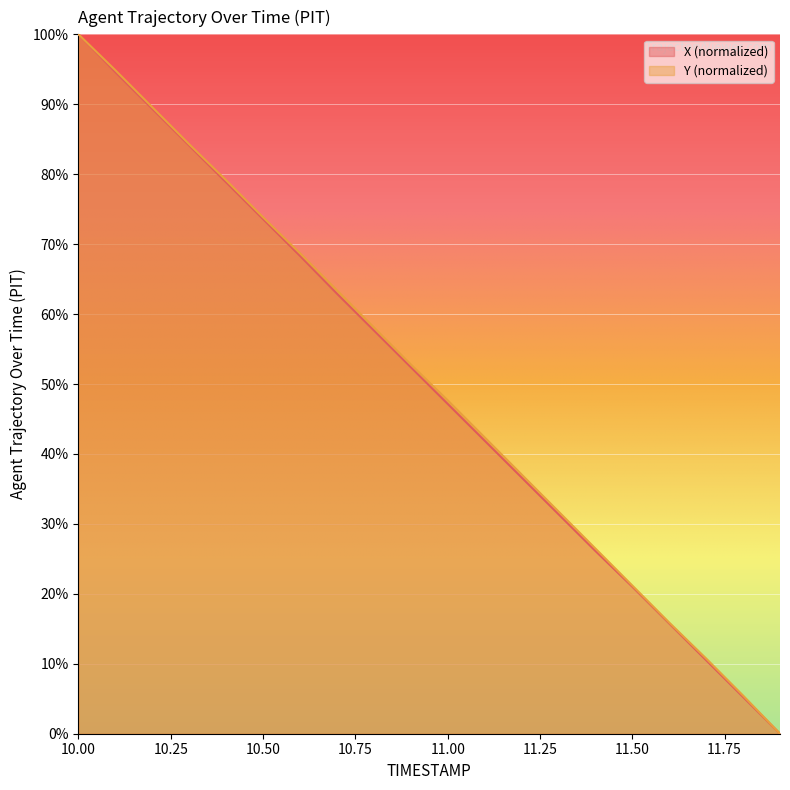

List the series in order of their peak value, lowest first.

X, Y